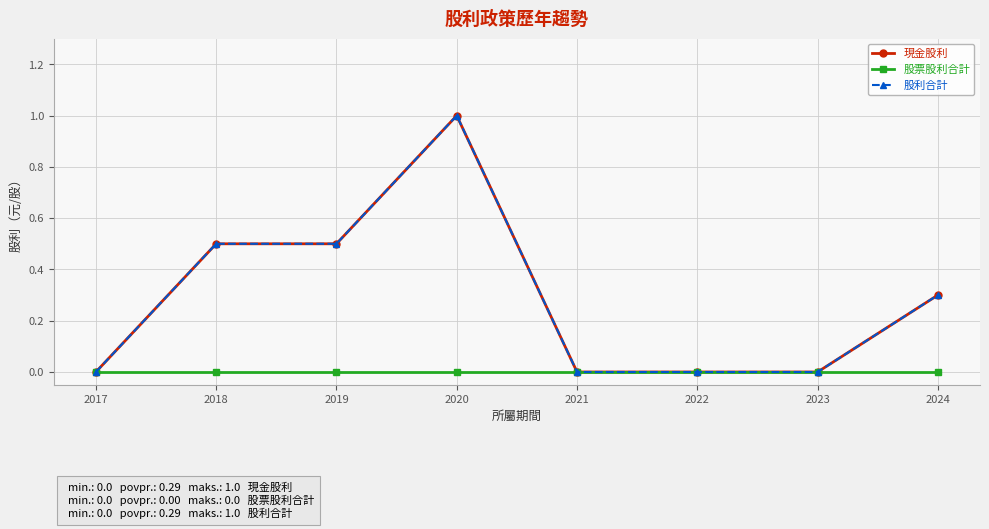

Is this an area chart (filled region under the line)?

No